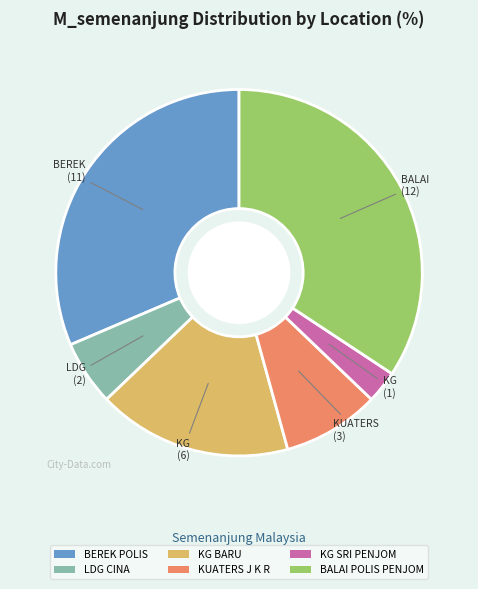

What is the largest slice in the pie chart?

BALAI POLIS PENJOM